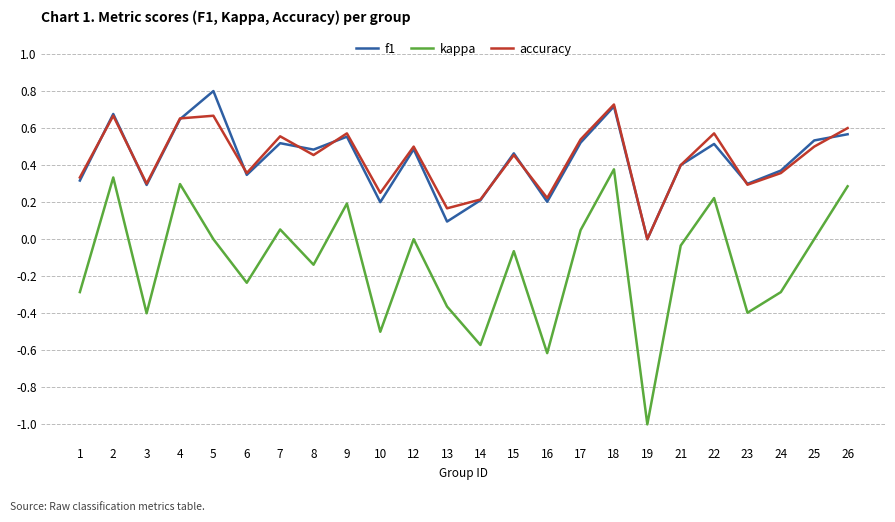

Which series ends up on top after the final intersection of f1 and accuracy?

accuracy